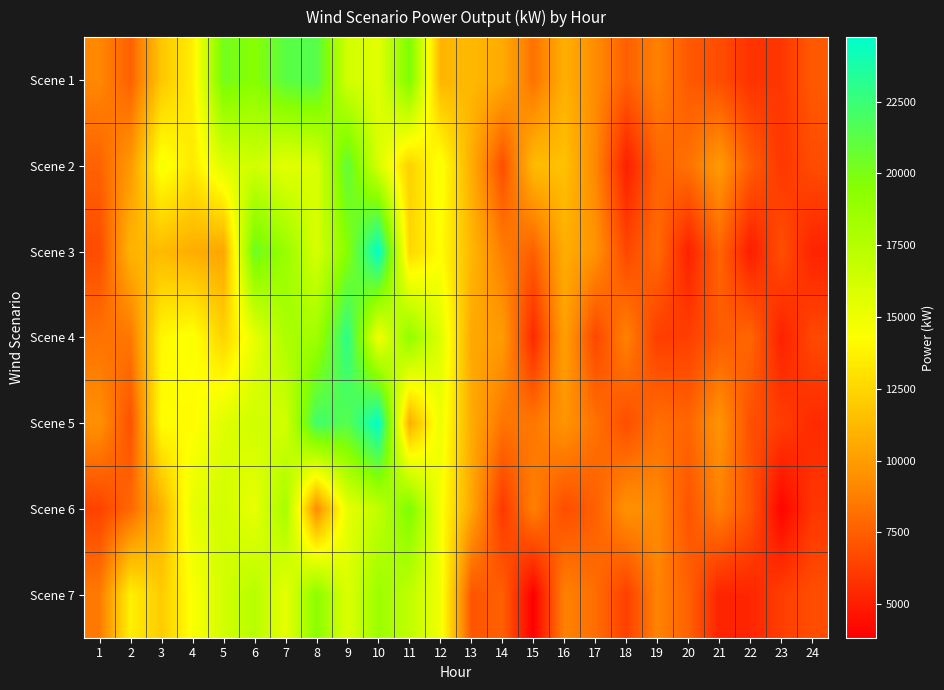

What is the difference between the highest and lowest values at 7?

5931.4